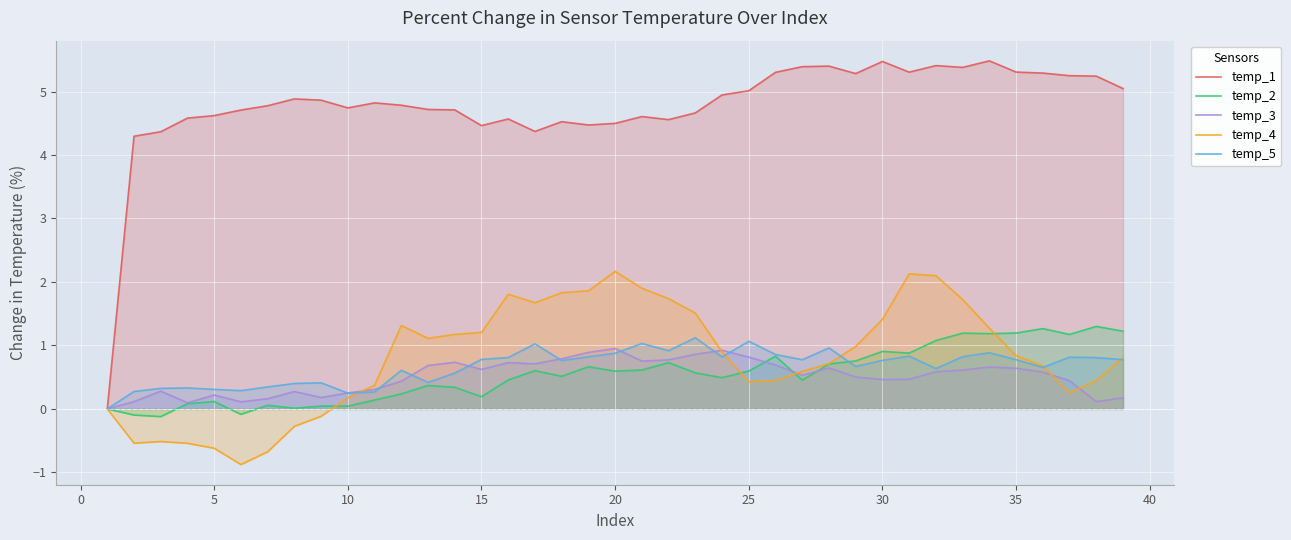

Count the number of categories in the chart.

39